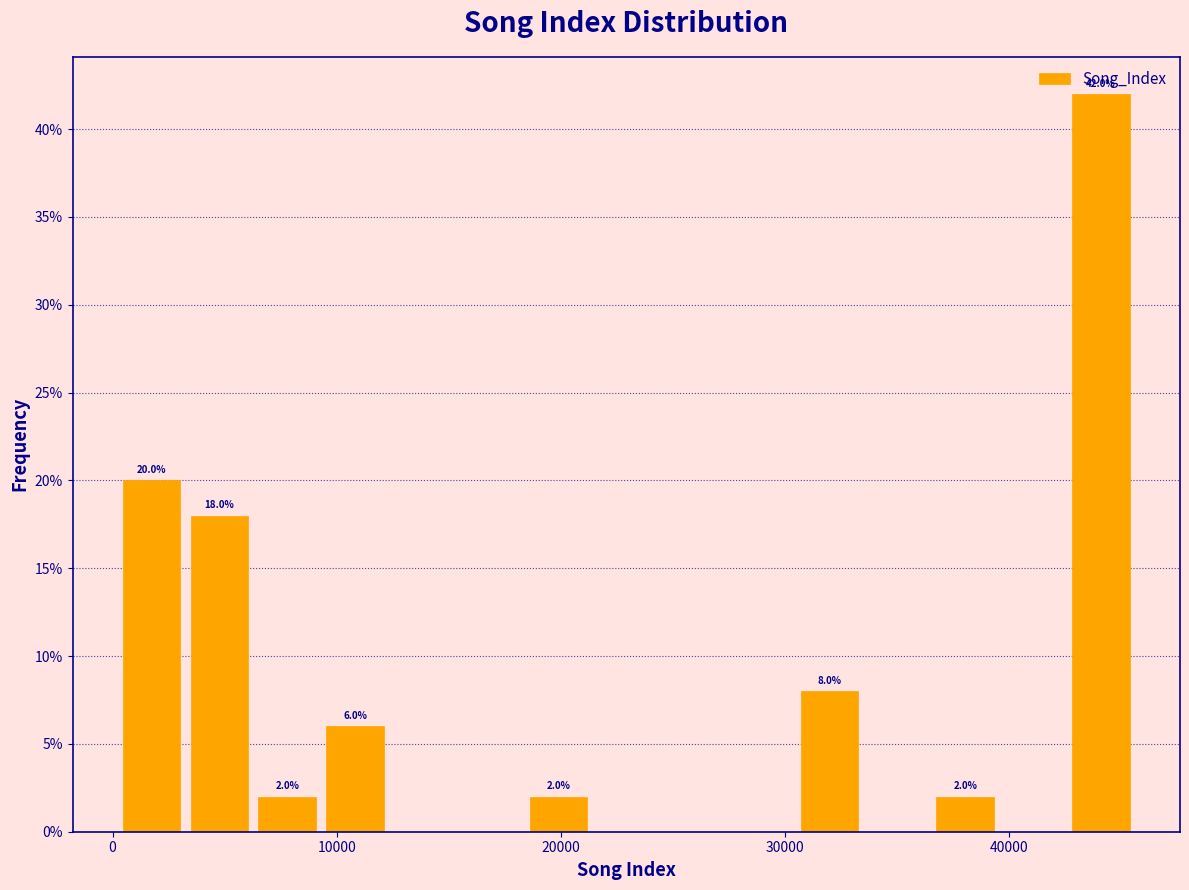

Around what value on the x-axis is the tallest bar? Give the approximate position of its centre, as read against the axis.

44000